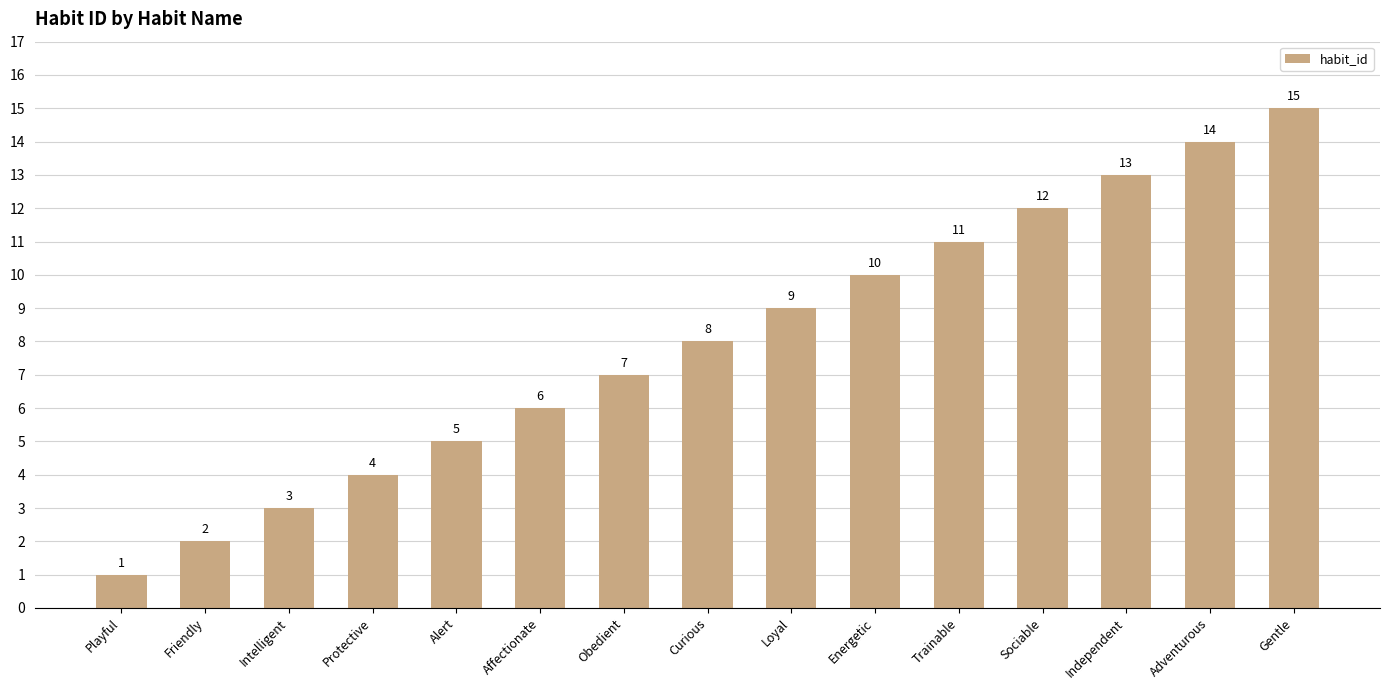

The value at Trainable is 15. True or false?

False